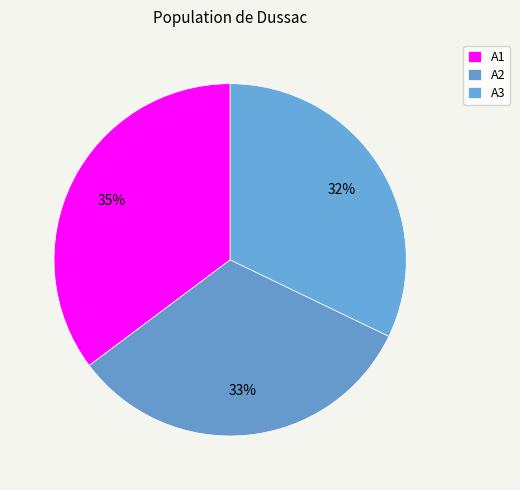

Which has a higher value, A3 or A1?

A1